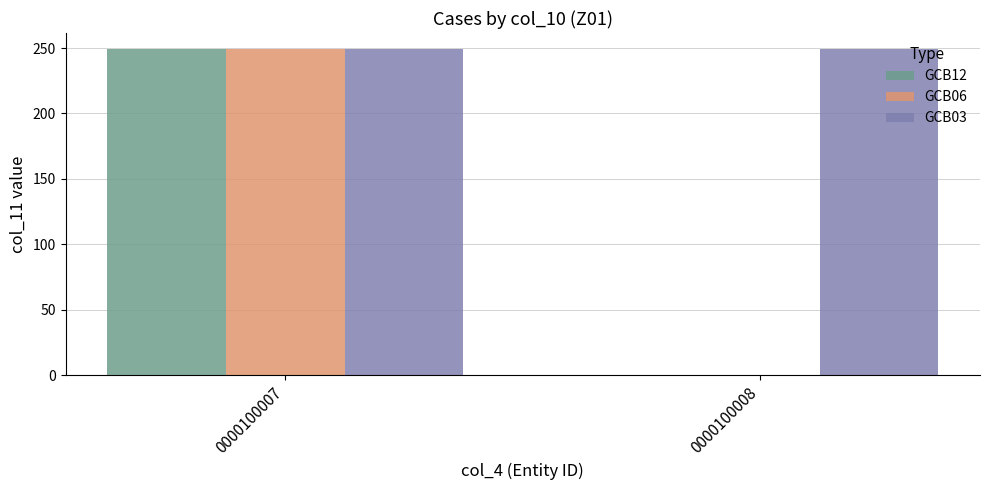

What is the sum of all GCB12 values?

249